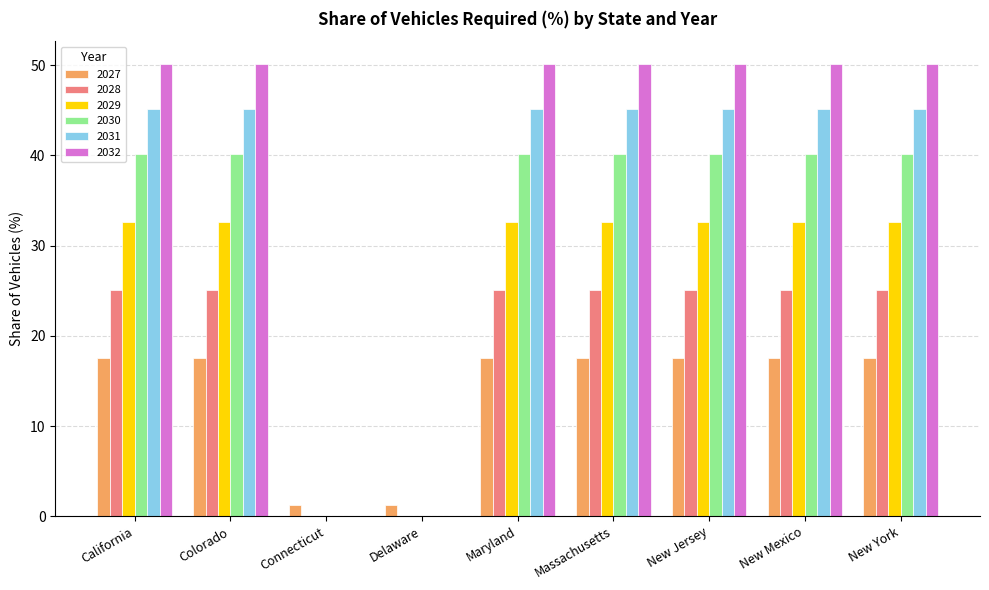

What is the highest value of the 2032 series?

50.2